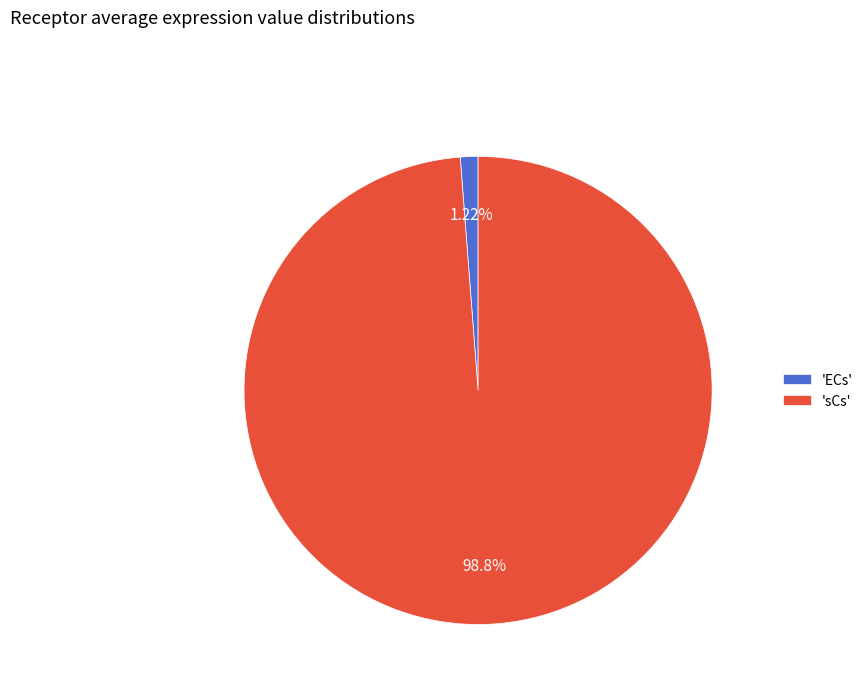

Count the number of slices in the pie.

2